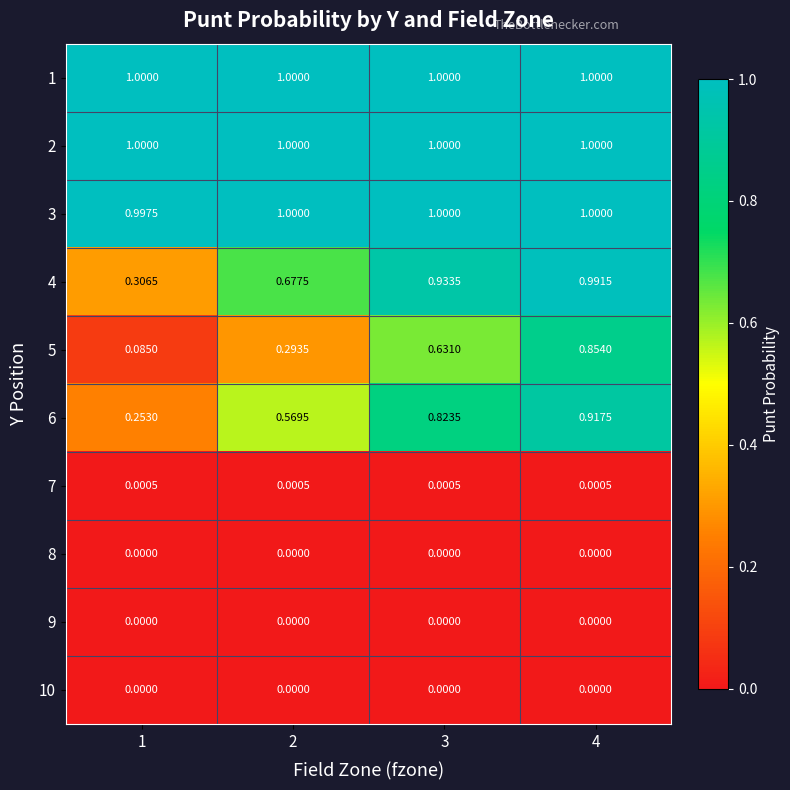

Is the value of 7 at 3 greater than the value of 10 at 4?

Yes